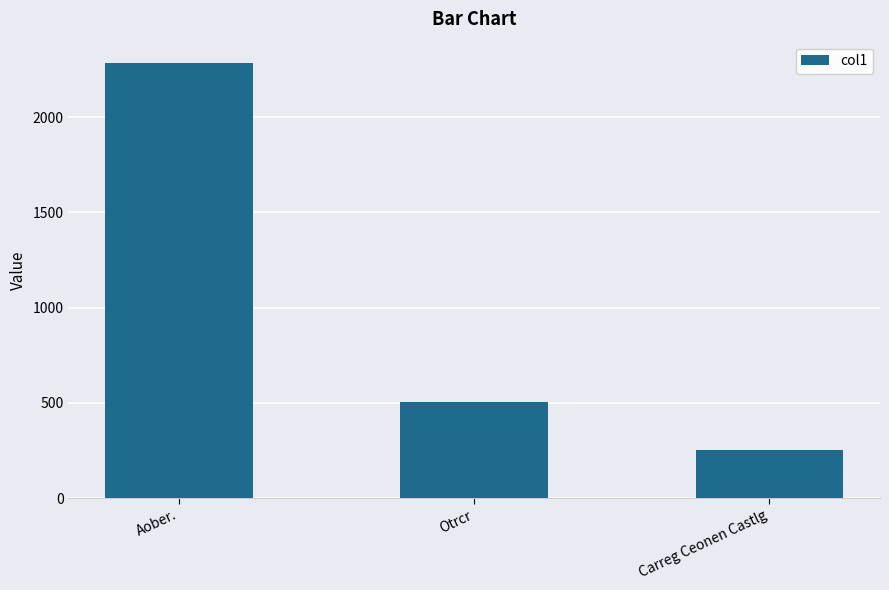

What is the label of the 1st bar from the left?

Aober.